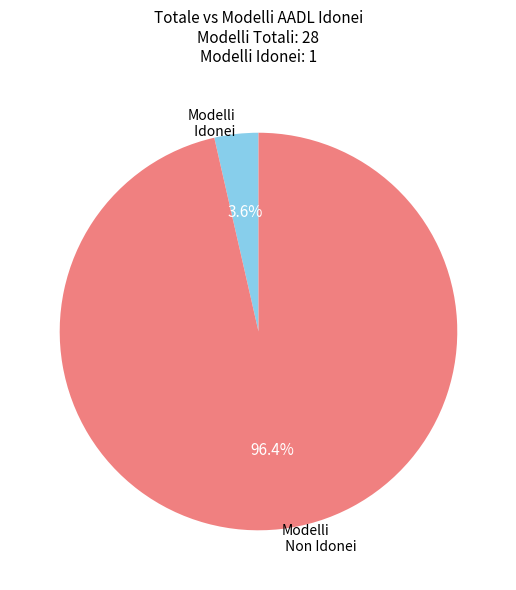

Which category accounts for the majority?

Modelli Non Idonei